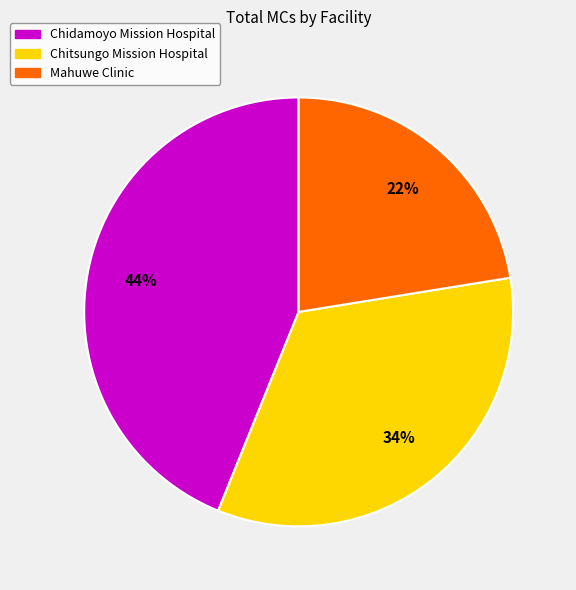

Does Chitsungo Mission Hospital account for over 50% of the chart?

No